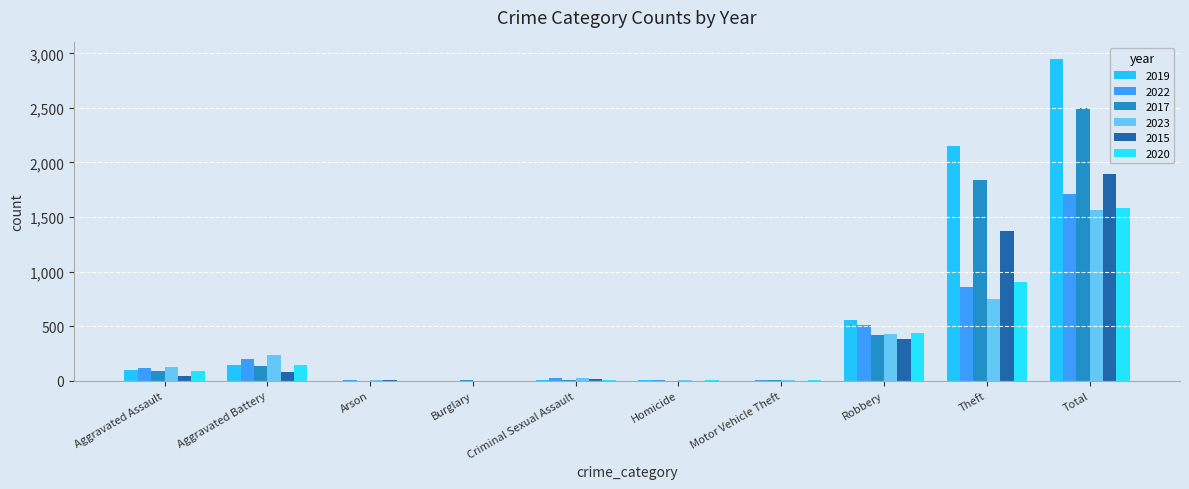

Are the bars grouped side by side (vs. stacked)?

Yes